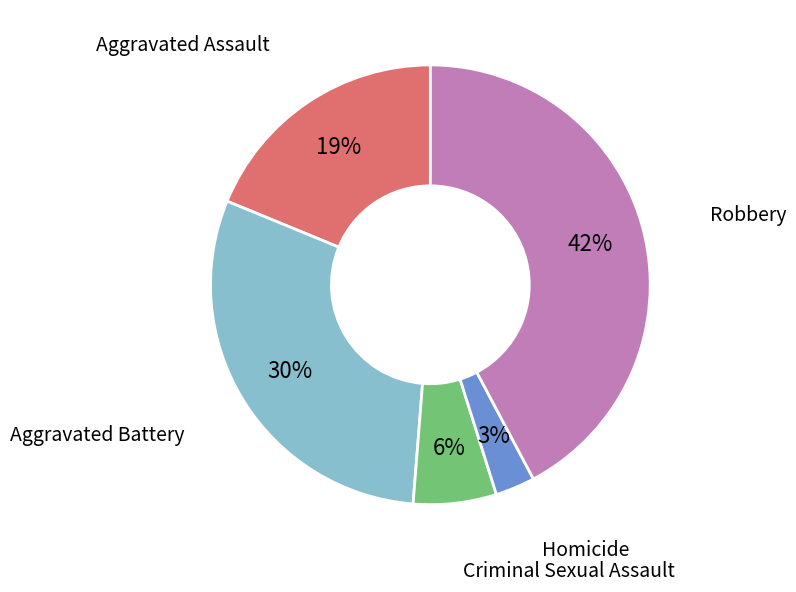

Does Aggravated Battery account for over 50% of the chart?

No